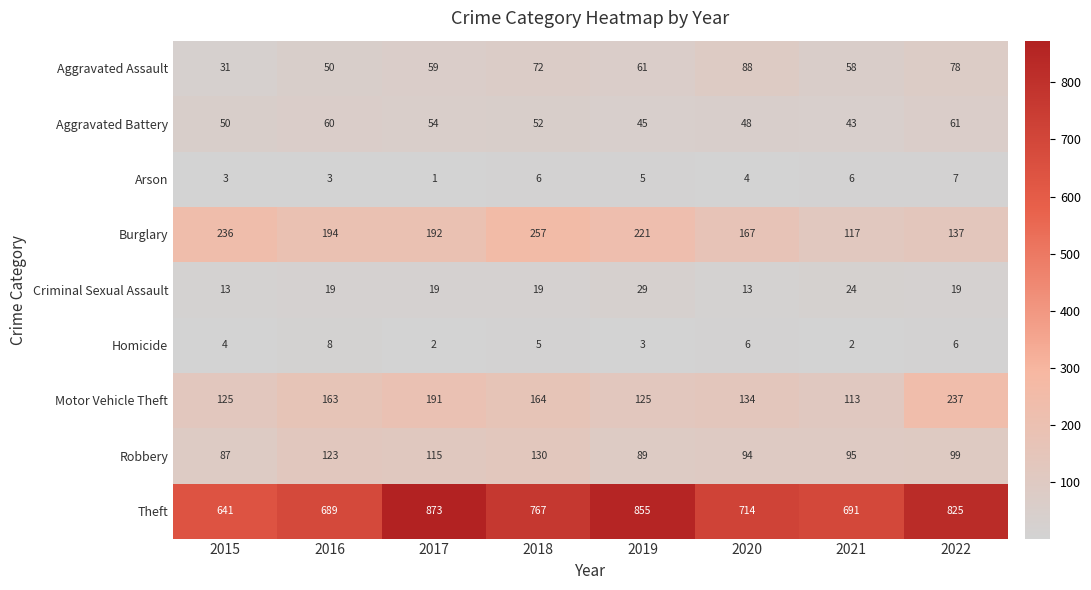

Where does the Aggravated Assault series first go above 61?

2018